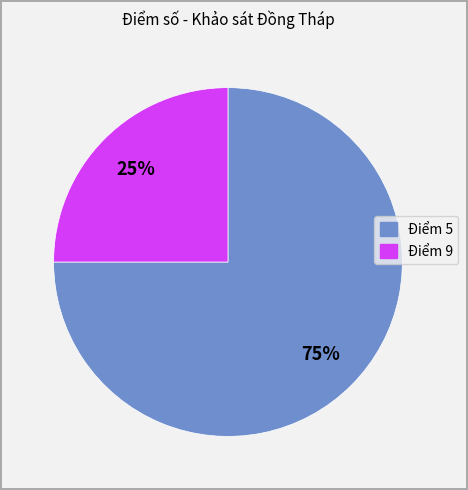

Does any single category account for the majority?

Yes